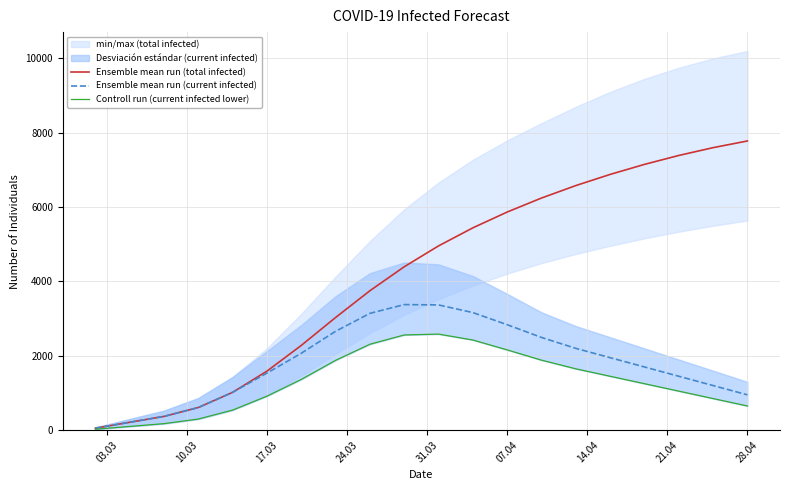

Reading left to right, list all the values displayed in this chart.

Ensemble mean run (total infected): 53	212	370	609	1018	1588	2280	3031	3751	4396	4957	5443	5868	6245	6580	6880	7150	7390	7600	7780
Ensemble mean run (current infected): 53	212	370	609	1018	1535	2069	2660	3142	3378	3369	3163	2837	2494	2200	1950	1700	1450	1200	950
Controll run (current infected lower): 25	100	175	299	540	914	1365	1878	2311	2561	2584	2425	2159	1883	1650	1450	1250	1050	850	650